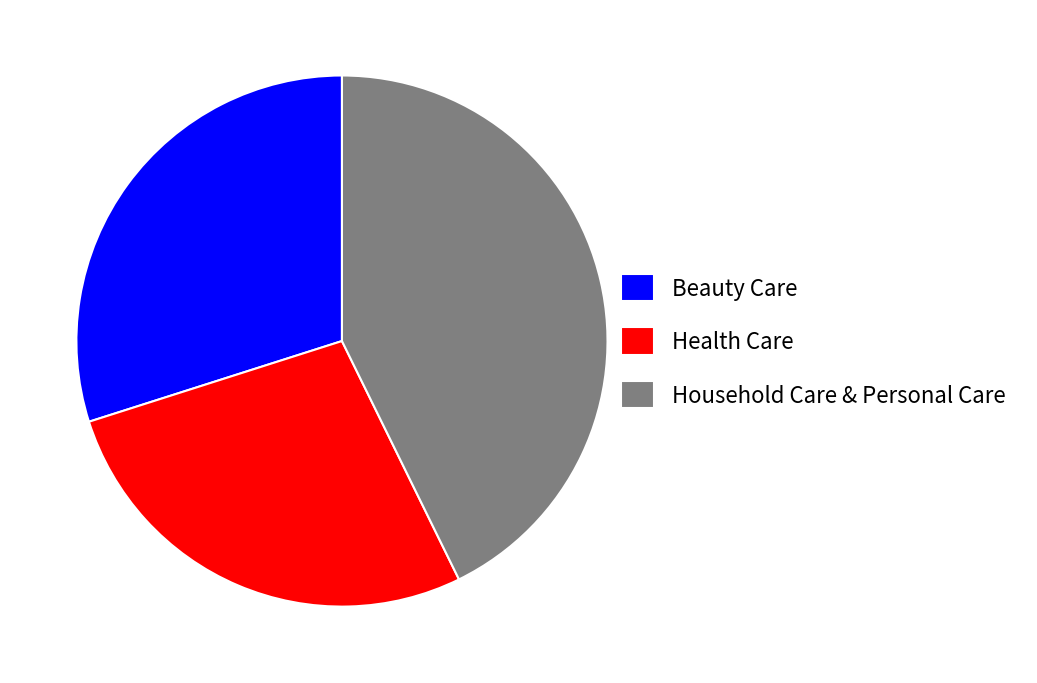

Is there a majority slice in this chart?

No